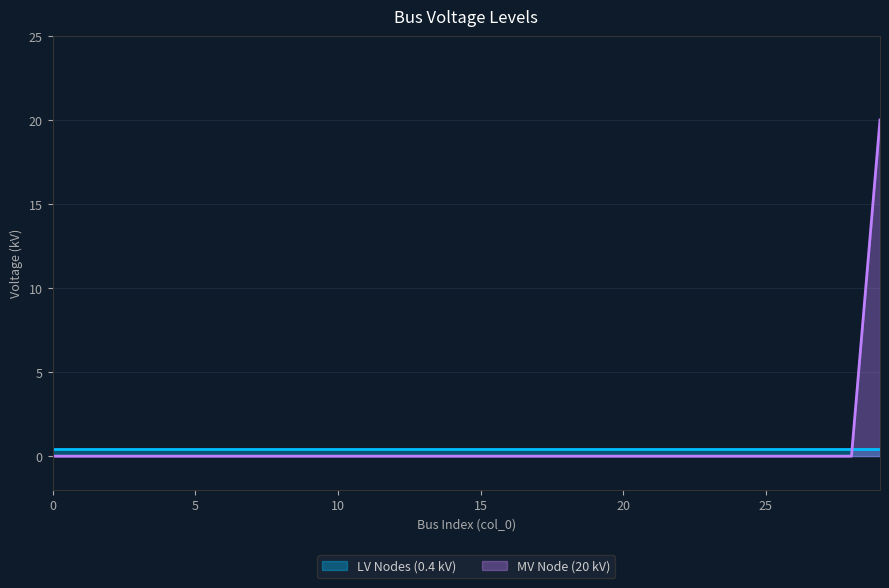

List the labels in order of value, smallest first.

0, 1, 2, 3, 4, 5, 6, 7, 8, 9, 10, 11, 12, 13, 14, 15, 16, 17, 18, 19, 20, 21, 22, 23, 24, 25, 26, 27, 28, 29